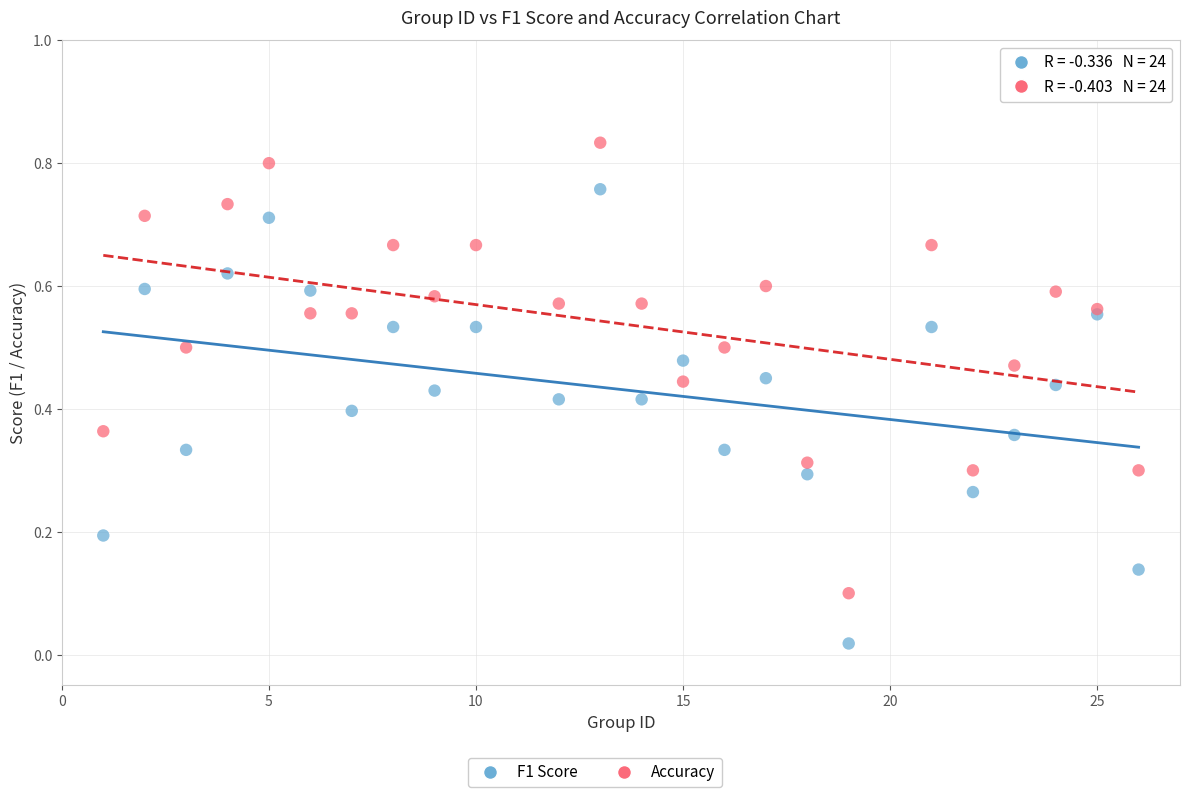

Which series reaches the minimum Y coordinate?

F1 Score